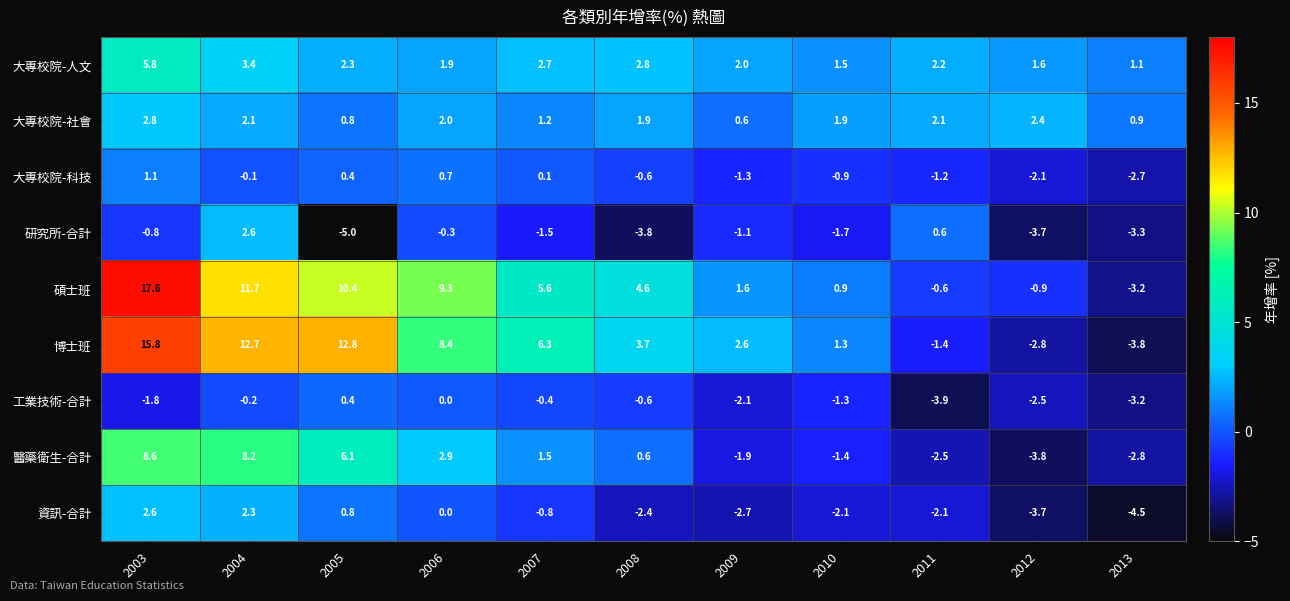

Count the number of categories in the chart.

11